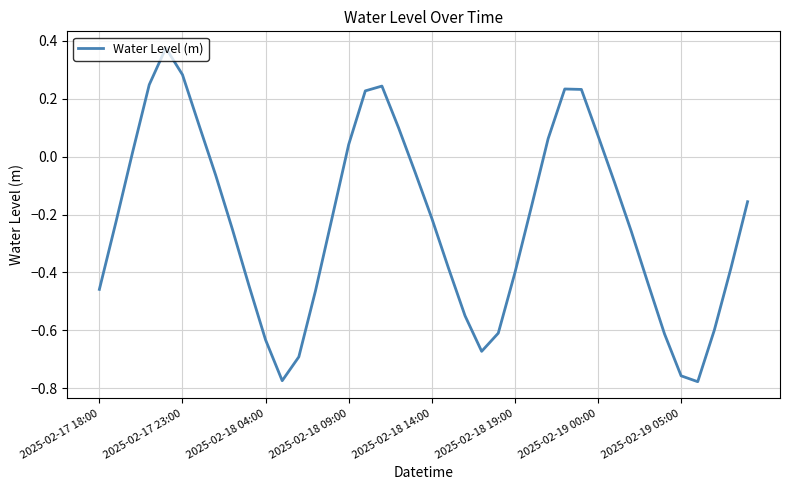

What is the difference between the maximum and minimum values?

1.2